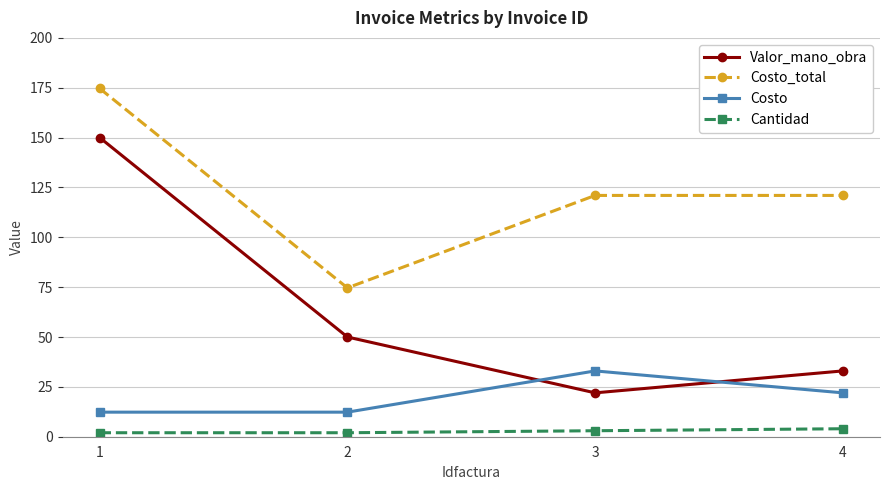

True or false: Cantidad and Valor_mano_obra intersect in this chart.

False